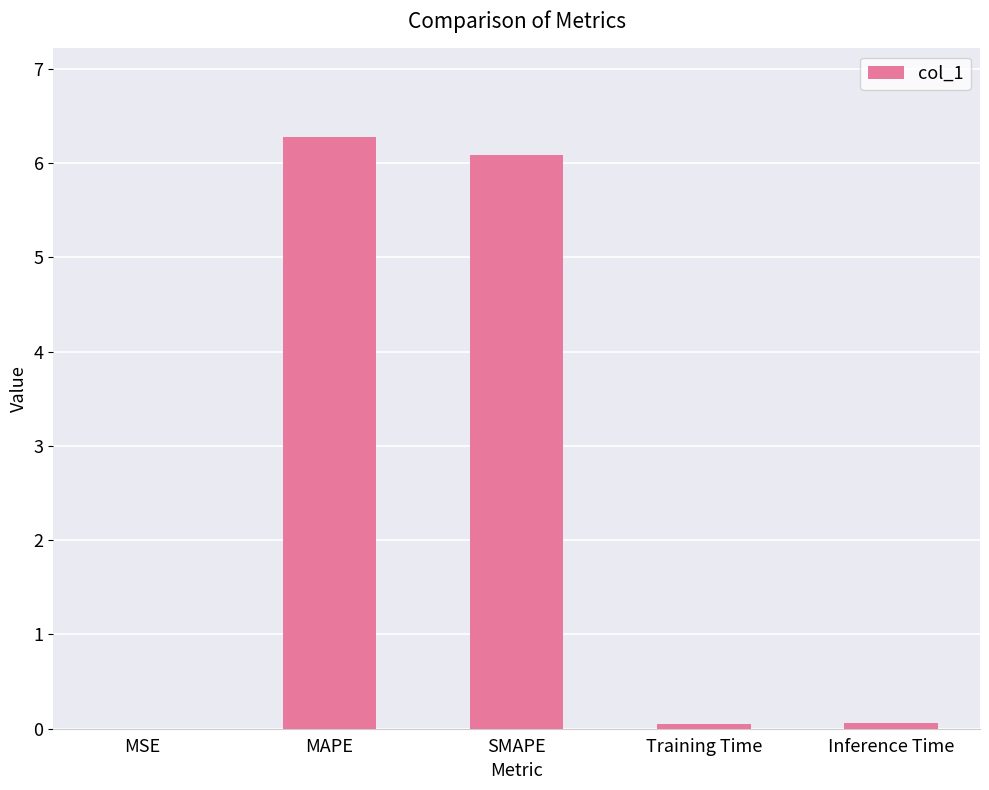

What is the sum of all values?

12.5